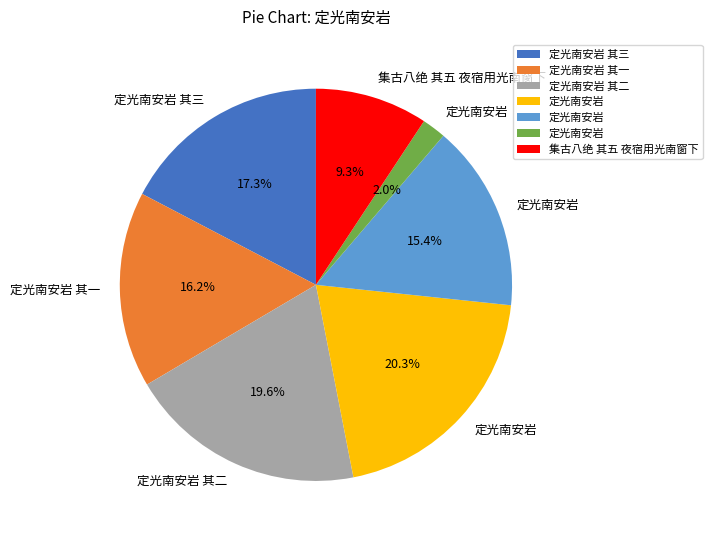

Does any single category account for the majority?

No